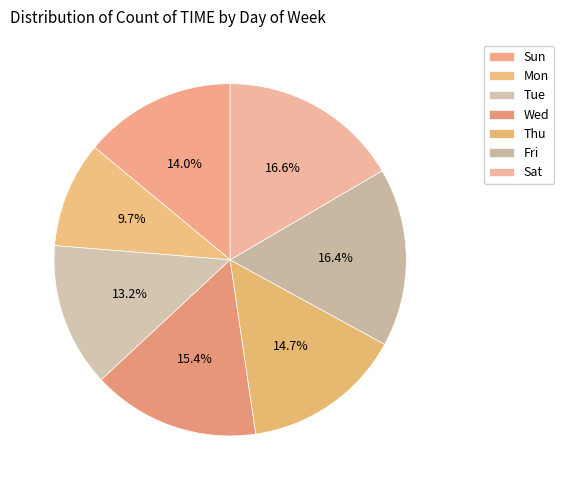

How many slices are in this pie chart?

7